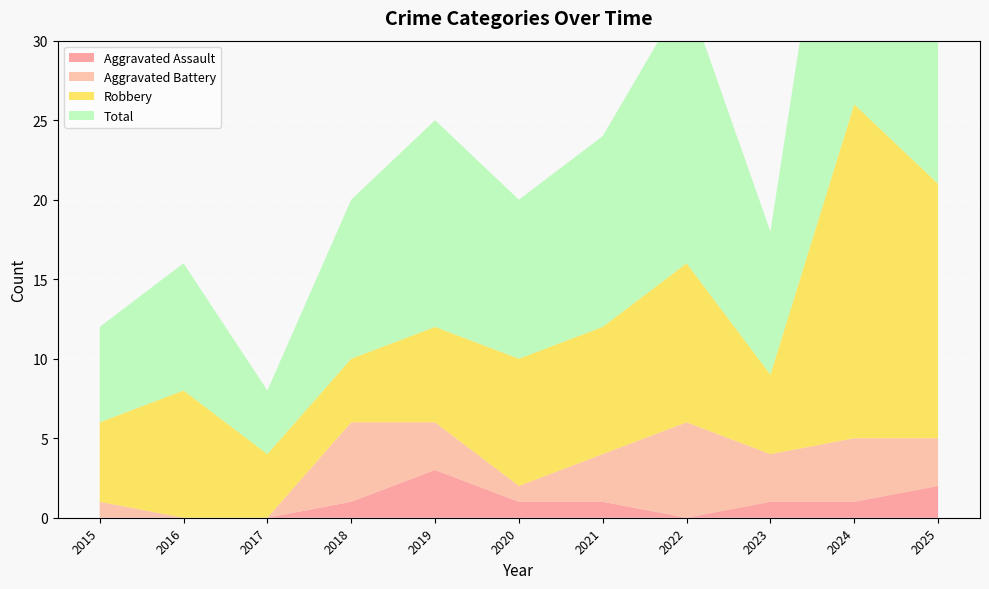

Reading right to left, extract all data points from this chart.

Aggravated Assault: 2	1	1	0	1	1	3	1	0	0	0
Aggravated Battery: 3	4	3	6	3	1	3	5	0	0	1
Robbery: 16	21	5	10	8	8	6	4	4	8	5
Total: 21	26	9	17	12	10	13	10	4	8	6